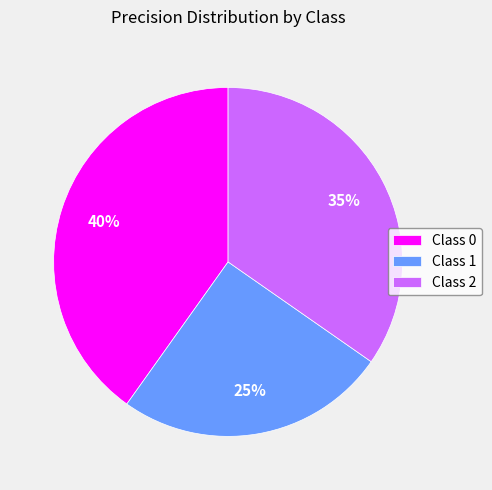

How many segments does this pie chart have?

3